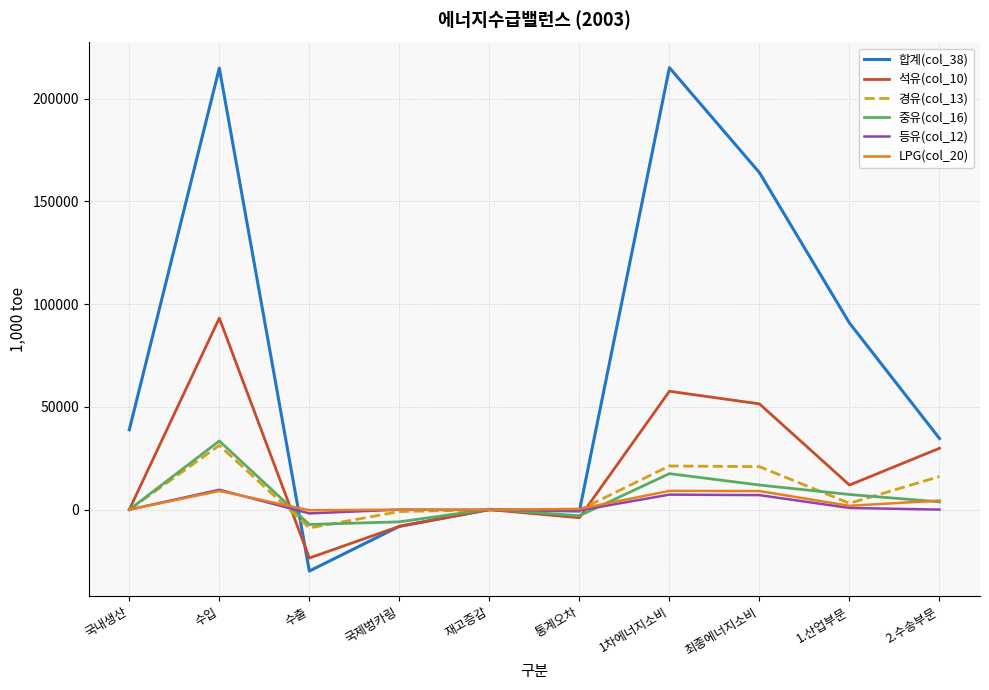

What is the average value of the 경유(col_13) series?

8264